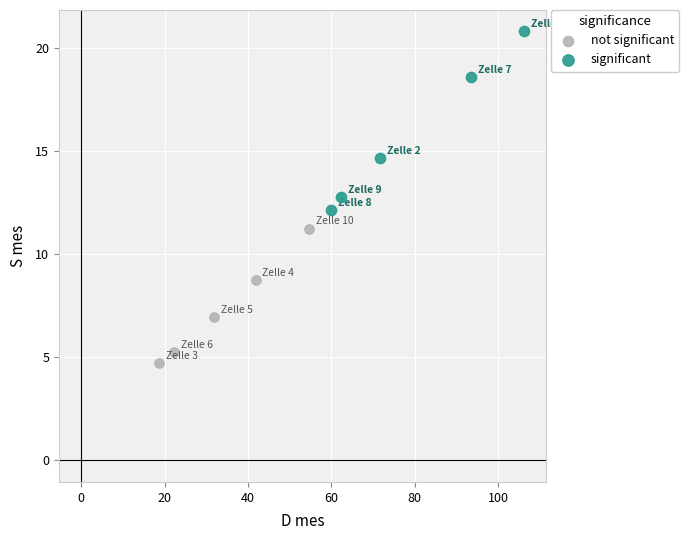

Which series reaches the minimum Y coordinate?

not significant